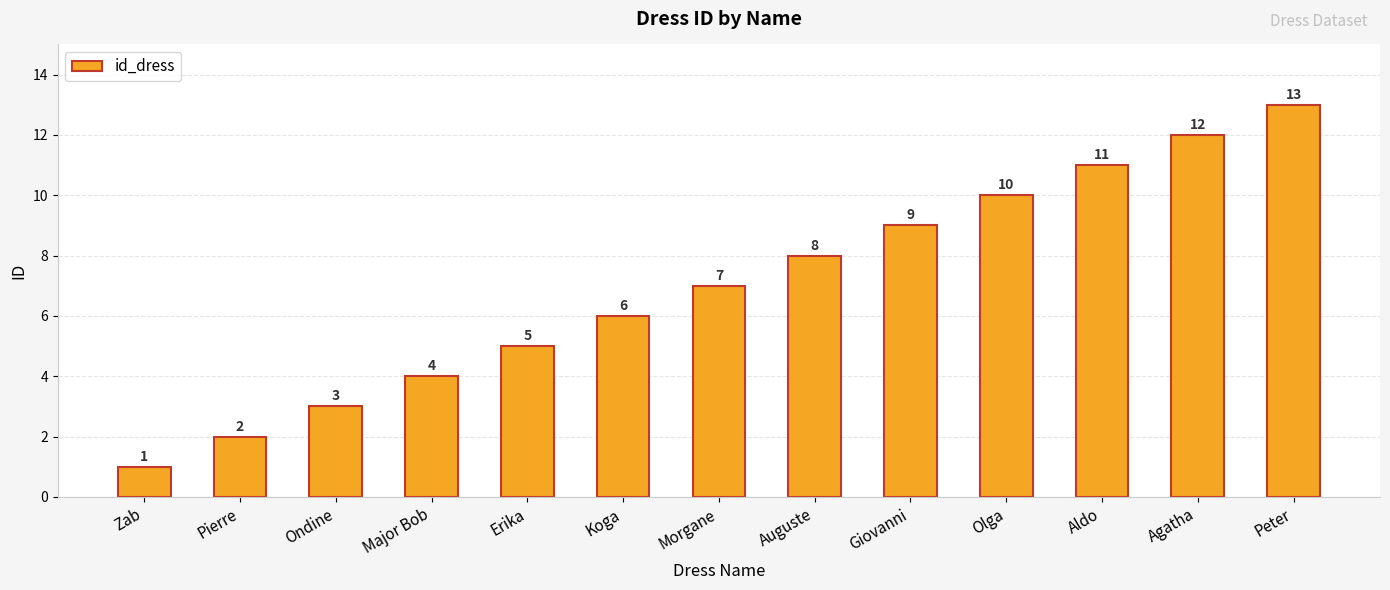

The chart shows a value of 2 at Pierre. True or false?

True